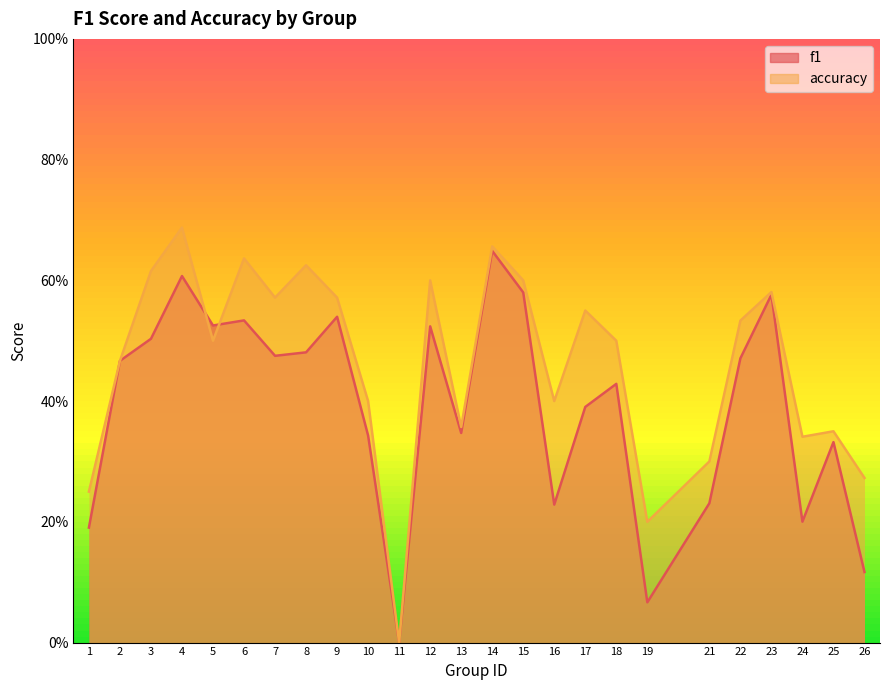

Which label corresponds to the smallest value in the chart?

11